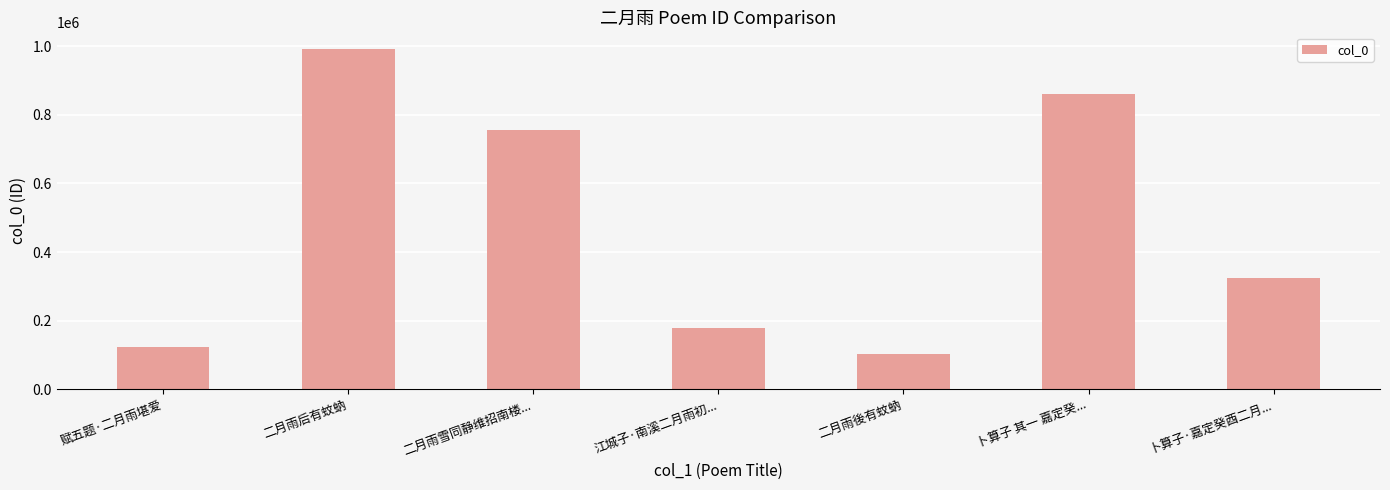

What is the sum of the values at 赋五题·二月雨堪爱 and 二月雨後有蚊蚋?

228062